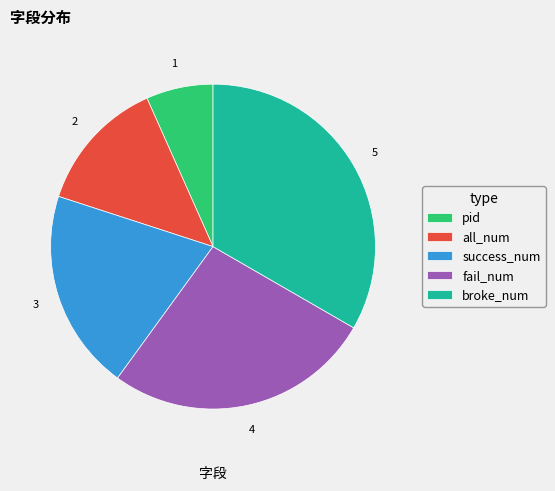

What is the largest slice in the pie chart?

broke_num